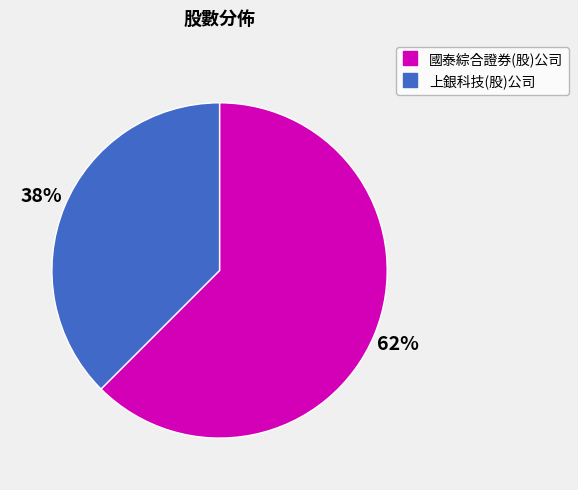

The 上銀科技(股)公司 slice represents 24% of the pie. True or false?

False